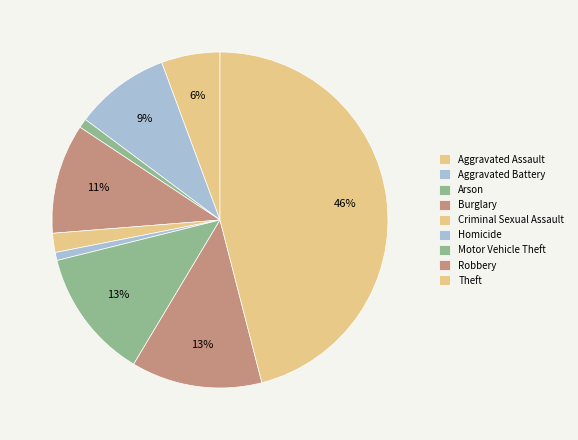

What is the smallest slice in the pie chart?

Homicide